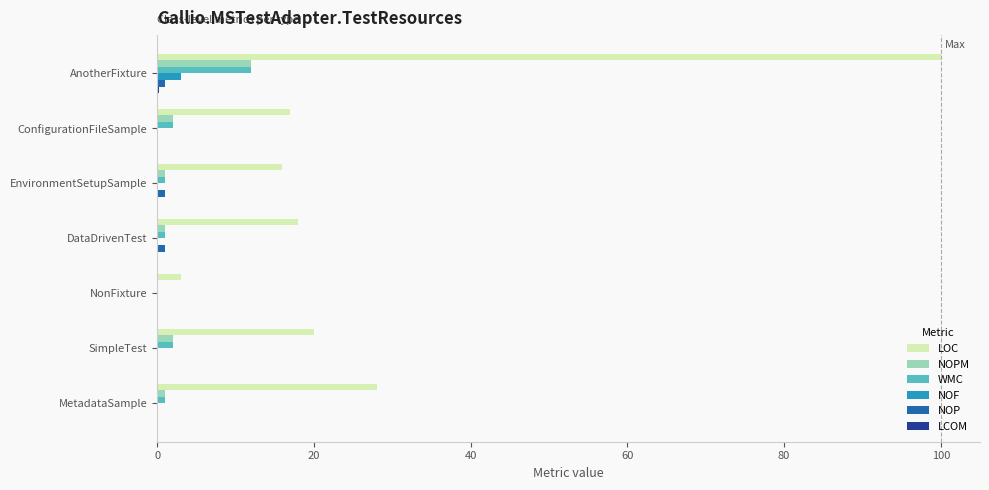

At which category does the chart reach its peak across all series?

AnotherFixture